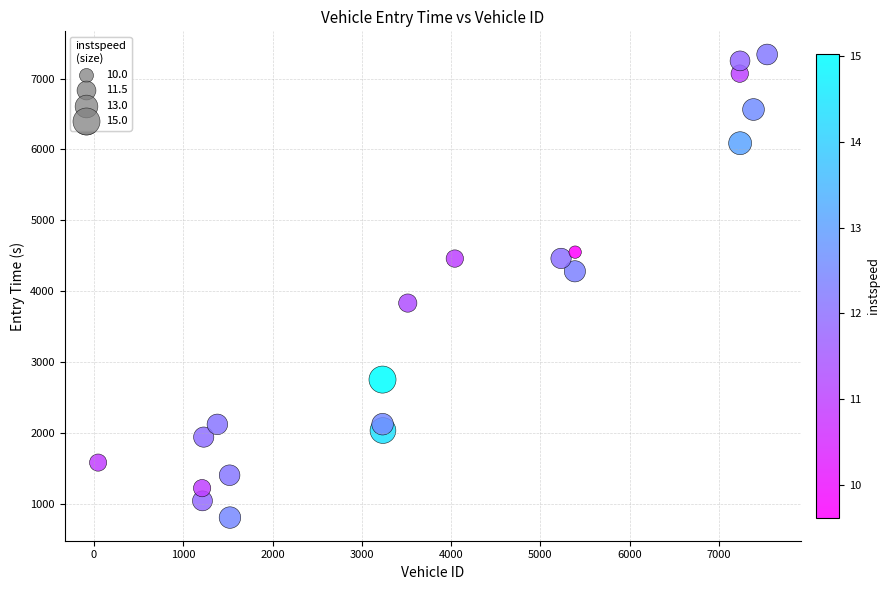

What is the range of X values (max minus min)?

7495.0